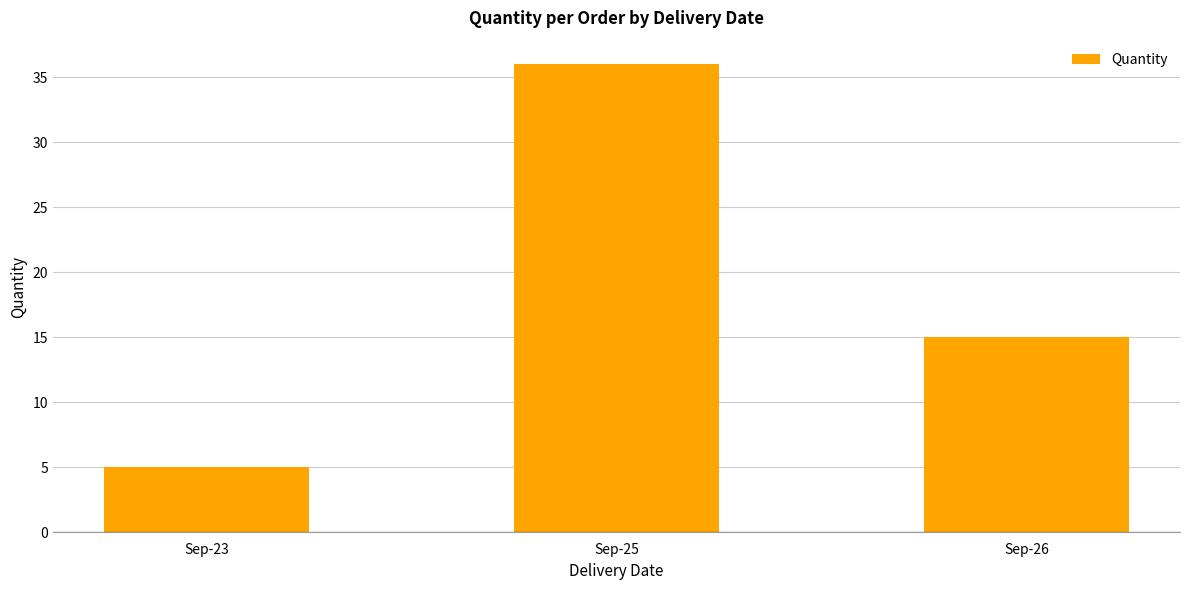

What is the sum of all values?

56